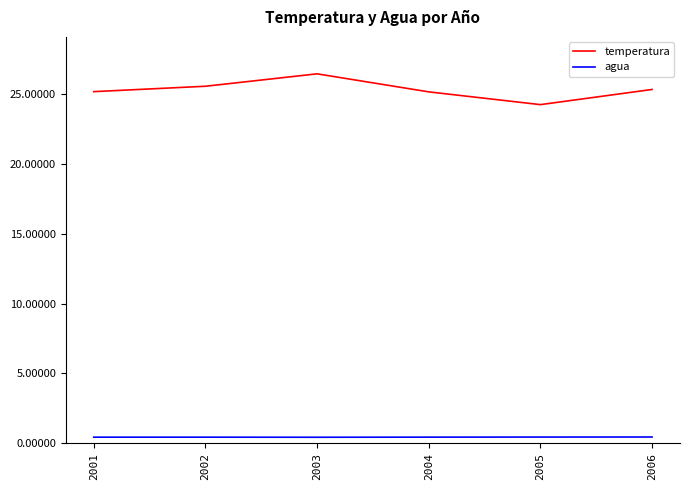

What is the sum of the temperatura values at 2004 and 2002?

50.7